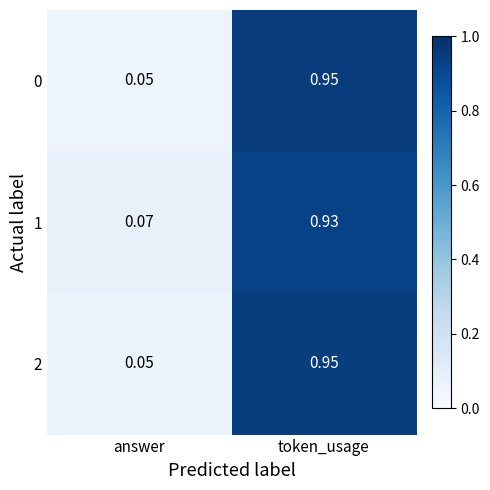

At which label is 1 closest to 0?

answer